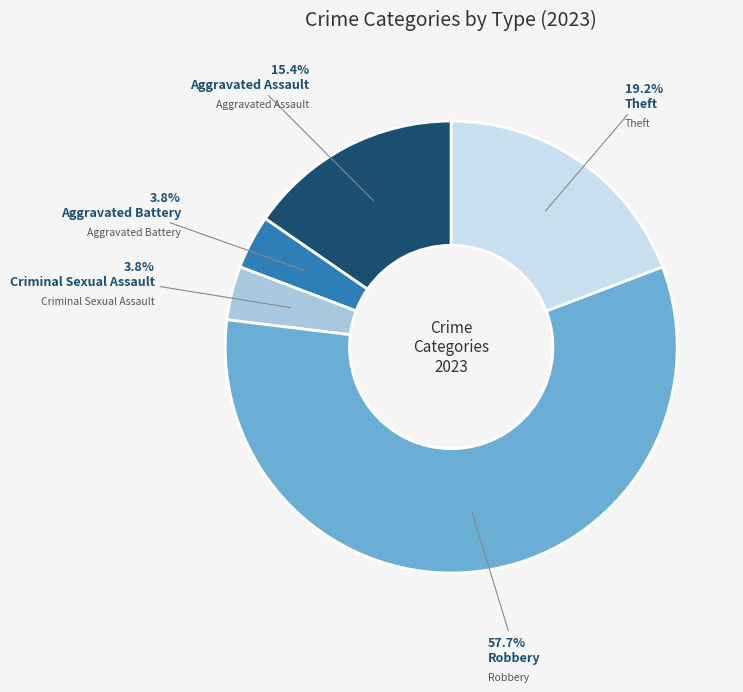

Does any single category account for the majority?

Yes